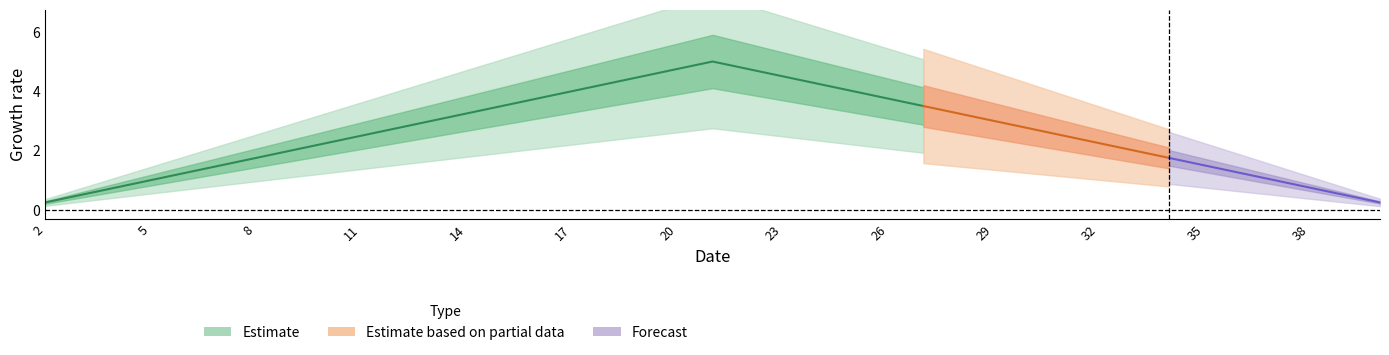

Approximately how many times larger is the value at 36 compared to 20?

0.2